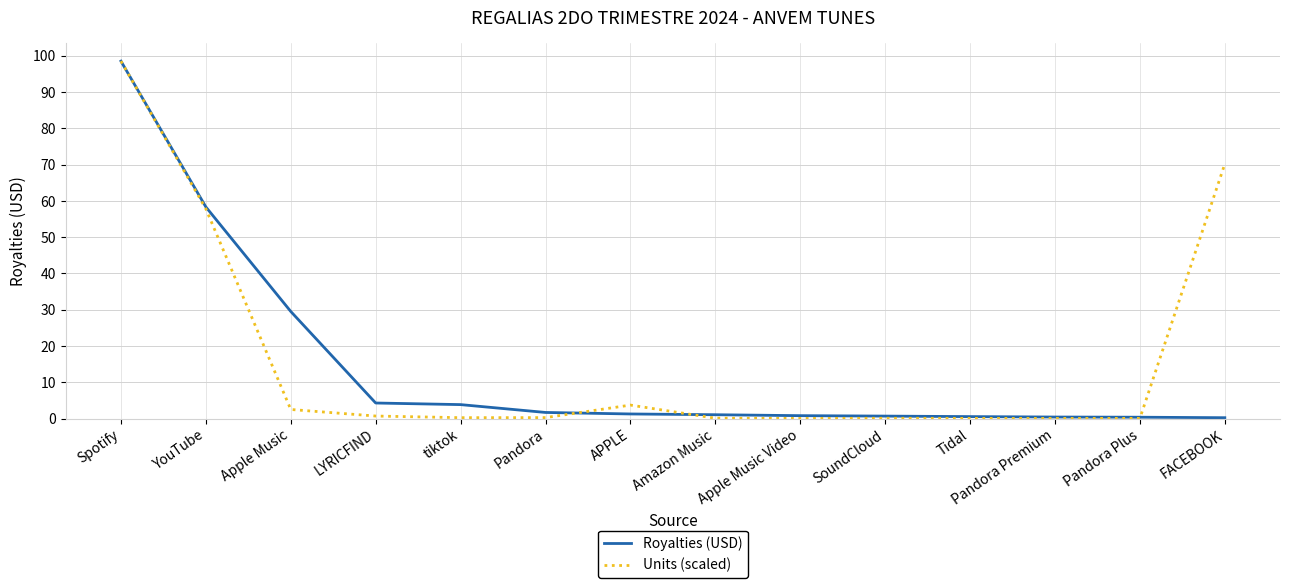

Rank the series at LYRICFIND from highest to lowest value.

Royalties (USD), Units (scaled)